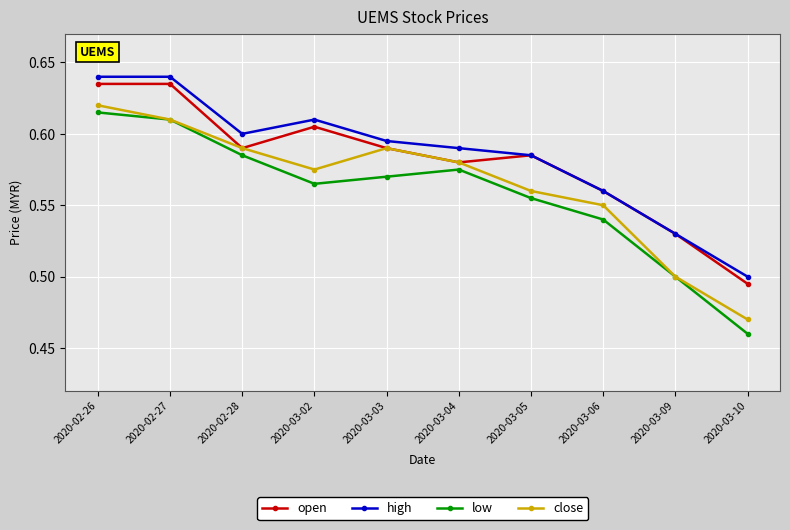

Is the value of close at 2020-02-27 greater than the value of high at 2020-03-05?

Yes